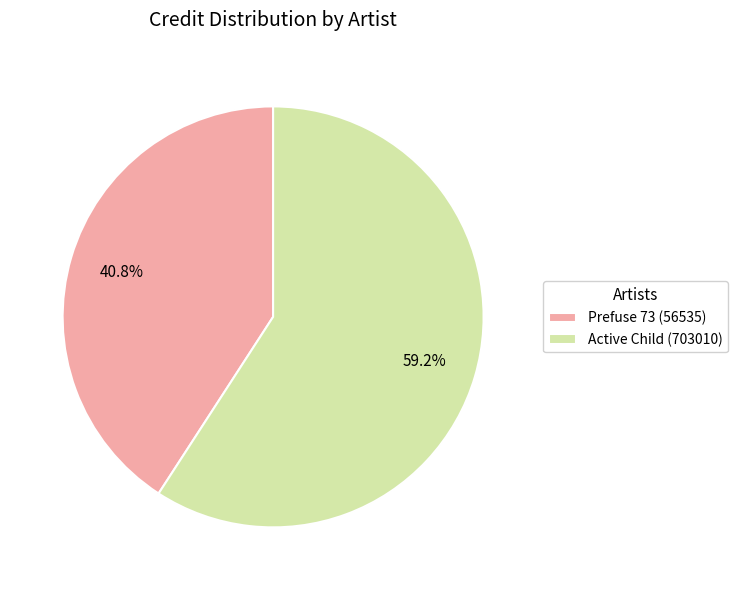

True or false: Prefuse 73 (56535) accounts for 41% of the total.

True